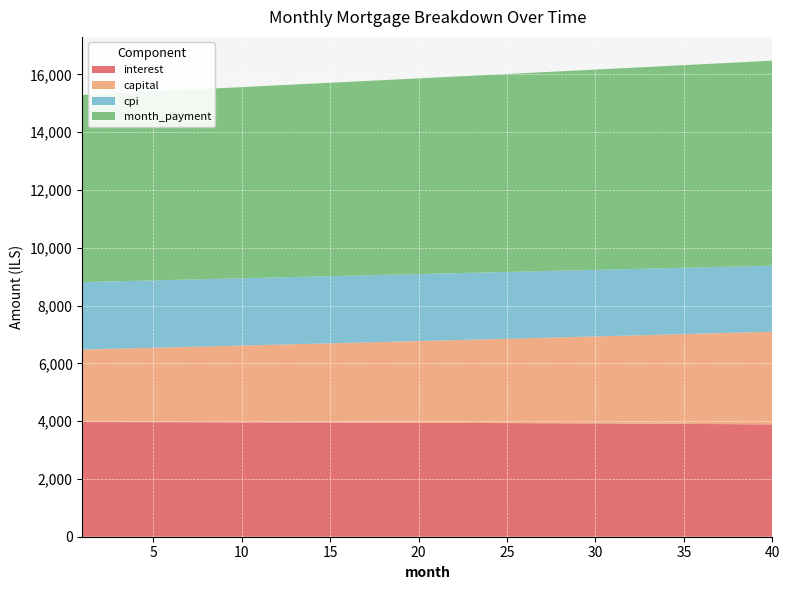

Reading left to right, list all the values displayed in this chart.

interest: 1=3967.6	2=3966.9	3=3966.1	4=3965.3	5=3964.4	6=3963.4	7=3962.4	8=3961.3	9=3960.1	10=3958.9	11=3957.6	12=3956.2	13=3954.8	14=3953.3	15=3951.7	16=3950.1	17=3948.3	18=3946.5	19=3944.7	20=3942.7	21=3940.7	22=3938.6	23=3936.4	24=3934.2	25=3931.9	26=3929.5	27=3927.0	28=3924.4	29=3921.8	30=3919.1	31=3916.2	32=3913.4	33=3910.4	34=3907.3	35=3904.2	36=3901.0	37=3897.7	38=3894.3	39=3890.8	40=3887.3
capital: 1=2509.8	2=2525.6	3=2541.5	4=2557.5	5=2573.6	6=2589.8	7=2606.1	8=2622.6	9=2639.1	10=2655.7	11=2672.4	12=2689.3	13=2706.2	14=2723.3	15=2740.4	16=2757.7	17=2775.1	18=2792.6	19=2810.2	20=2827.9	21=2845.7	22=2863.6	23=2881.7	24=2899.8	25=2918.1	26=2936.5	27=2955.0	28=2973.6	29=2992.3	30=3011.2	31=3030.2	32=3049.2	33=3068.5	34=3087.8	35=3107.3	36=3126.8	37=3146.5	38=3166.4	39=3186.3	40=3206.4
cpi: 1=2332.9	2=2332.5	3=2332.0	4=2331.5	5=2330.9	6=2330.3	7=2329.7	8=2329.0	9=2328.2	10=2327.5	11=2326.7	12=2325.8	13=2324.9	14=2324.0	15=2323.0	16=2322.0	17=2321.0	18=2319.9	19=2318.7	20=2317.5	21=2316.3	22=2315.0	23=2313.7	24=2312.3	25=2310.9	26=2309.5	27=2307.9	28=2306.4	29=2304.8	30=2303.2	31=2301.4	32=2299.7	33=2297.9	34=2296.1	35=2294.2	36=2292.2	37=2290.2	38=2288.2	39=2286.1	40=2284.0
month_payment: 1=6477.3	2=6492.4	3=6507.6	4=6522.8	5=6538.0	6=6553.2	7=6568.5	8=6583.9	9=6599.2	10=6614.6	11=6630.1	12=6645.5	13=6661.0	14=6676.6	15=6692.1	16=6707.8	17=6723.4	18=6739.1	19=6754.8	20=6770.6	21=6786.4	22=6802.2	23=6818.1	24=6834.0	25=6849.9	26=6865.9	27=6881.9	28=6898.0	29=6914.1	30=6930.2	31=6946.4	32=6962.6	33=6978.9	34=6995.1	35=7011.5	36=7027.8	37=7044.2	38=7060.7	39=7077.1	40=7093.6